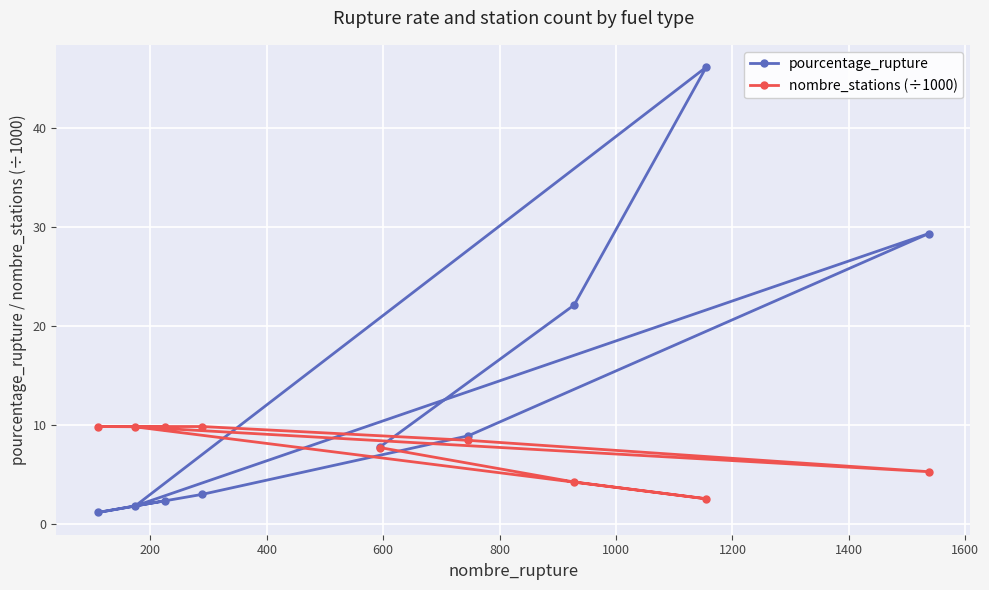

What is the minimum value for pourcentage_rupture?

1.1